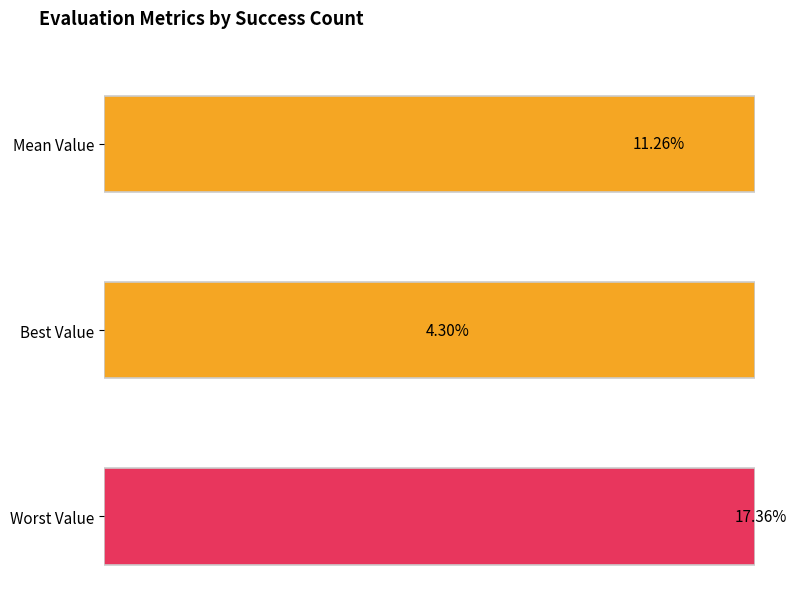

Rank the series at 2 from highest to lowest value.

Worst Value, Mean Value, Best Value